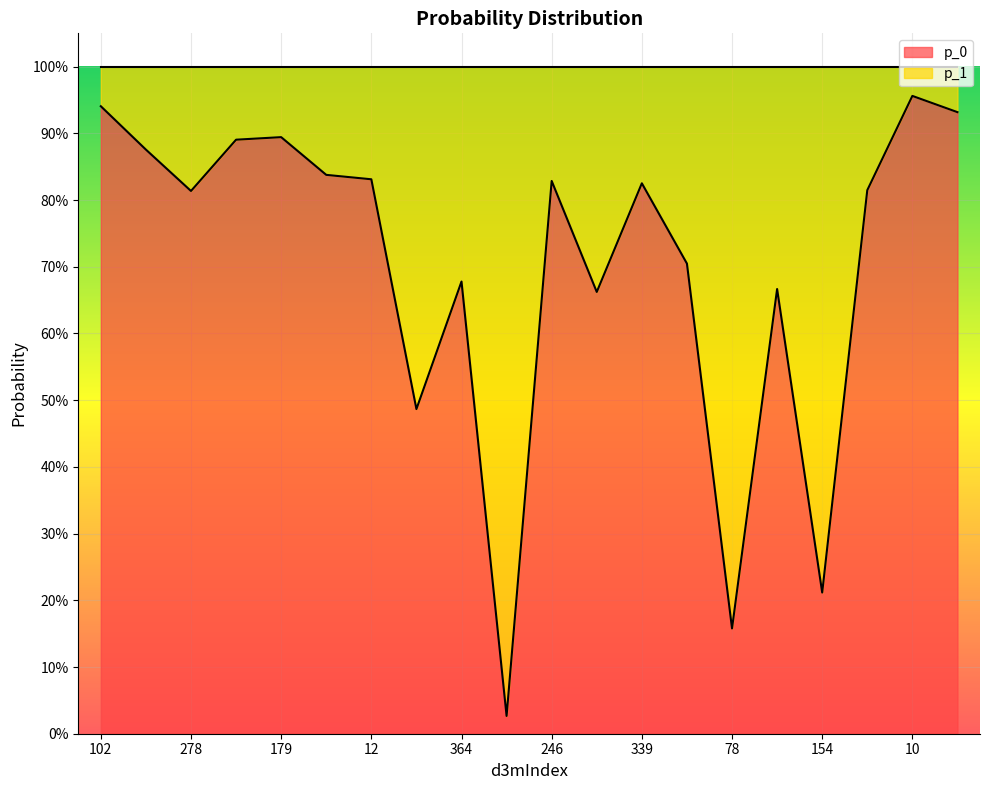

What is the difference between the maximum and minimum values?

0.9